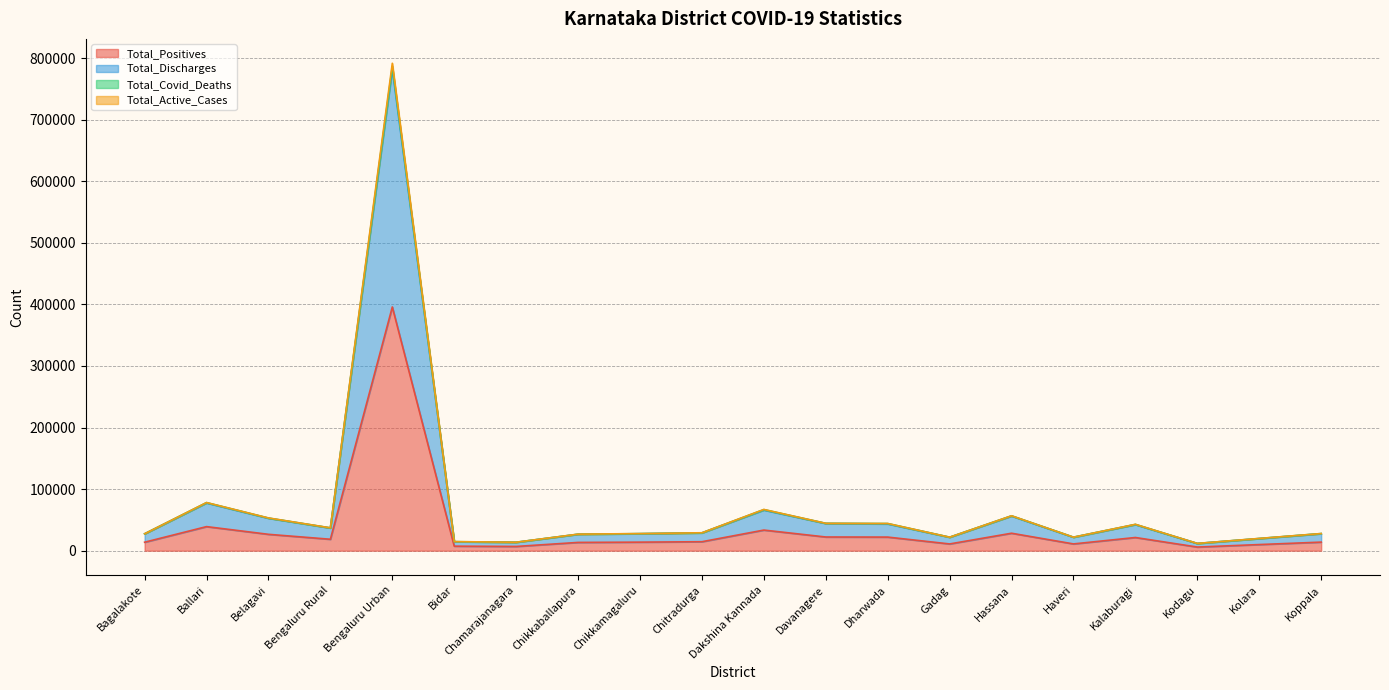

True or false: Total_Covid_Deaths and Total_Active_Cases intersect in this chart.

False